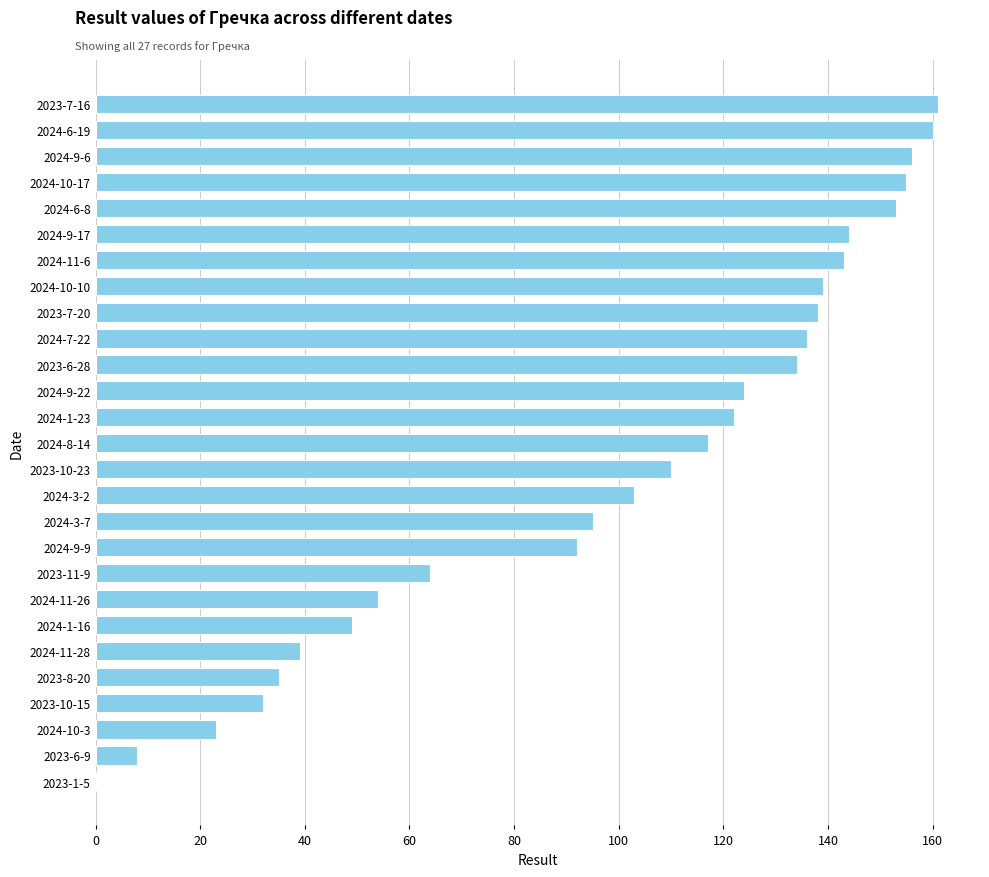

Reading bottom to top, list all the values displayed in this chart.

2023-1-5=0	2023-6-9=8	2024-10-3=23	2023-10-15=32	2023-8-20=35	2024-11-28=39	2024-1-16=49	2024-11-26=54	2023-11-9=64	2024-9-9=92	2024-3-7=95	2024-3-2=103	2023-10-23=110	2024-8-14=117	2024-1-23=122	2024-9-22=124	2023-6-28=134	2024-7-22=136	2023-7-20=138	2024-10-10=139	2024-11-6=143	2024-9-17=144	2024-6-8=153	2024-10-17=155	2024-9-6=156	2024-6-19=160	2023-7-16=161